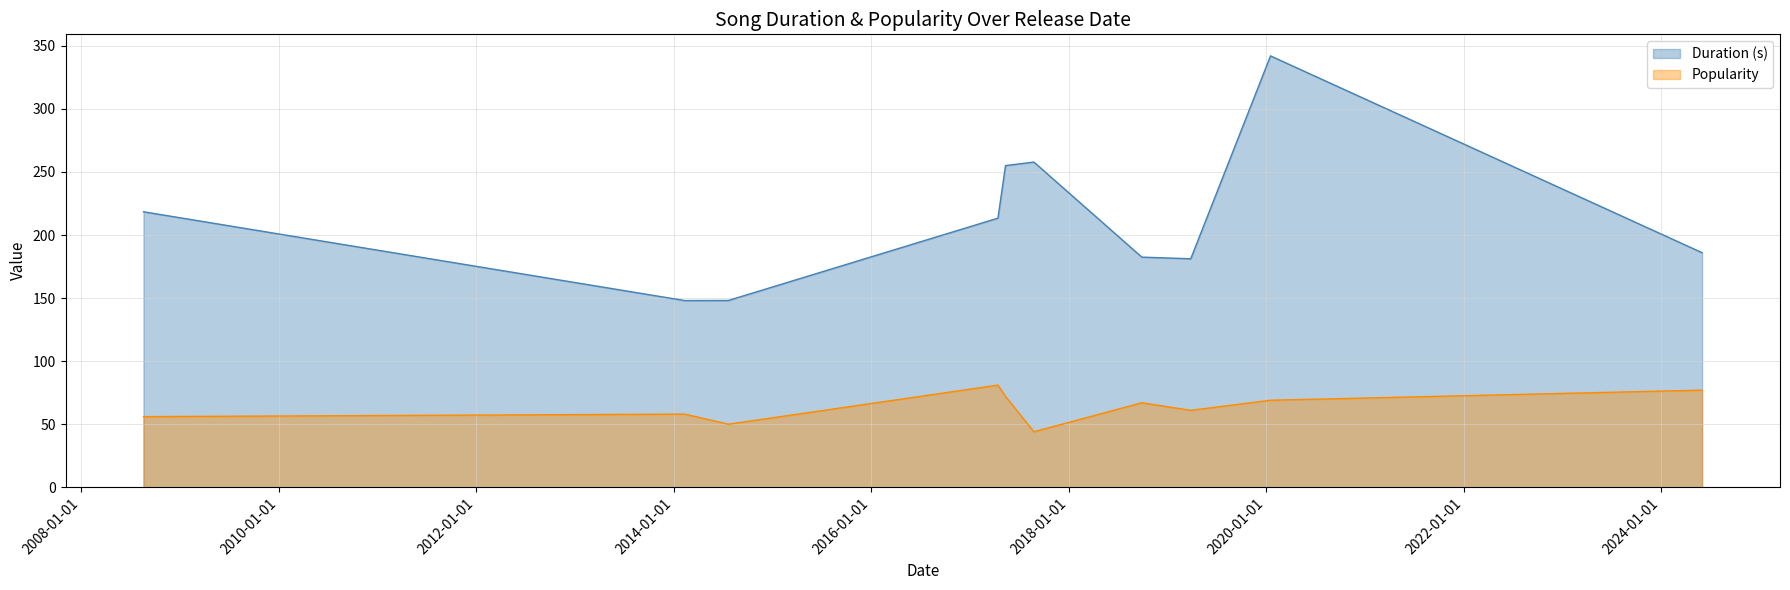

What is the average value of the Popularity series?

63.5